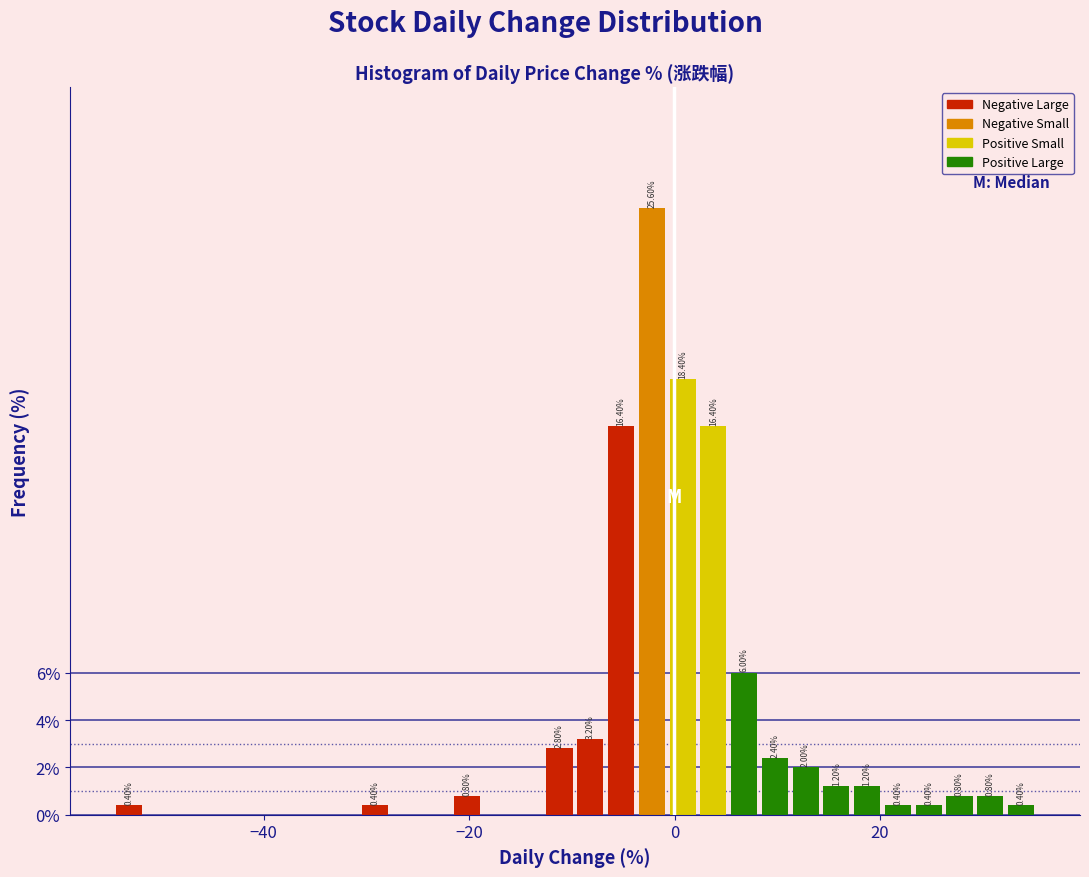

Read against the x-axis, roughly where is the centre of the tallest bar?

-2